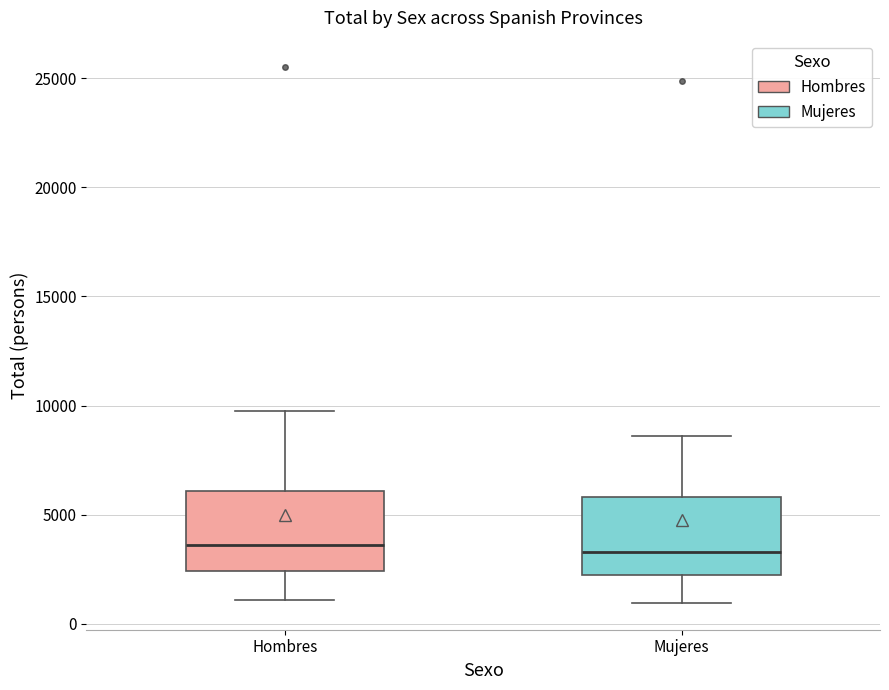

Reading left to right, transcribe this box plot: for each box, give where its median line is, the range the box spans, and where its two whiskers end, as read against the y-axis. The values are not printed on the chart, so give them approximately, as read against the axis.

Hombres: median 3500, box 2500 to 6000, whiskers 1000 to 10000
Mujeres: median 3500, box 2500 to 6000, whiskers 1000 to 8500